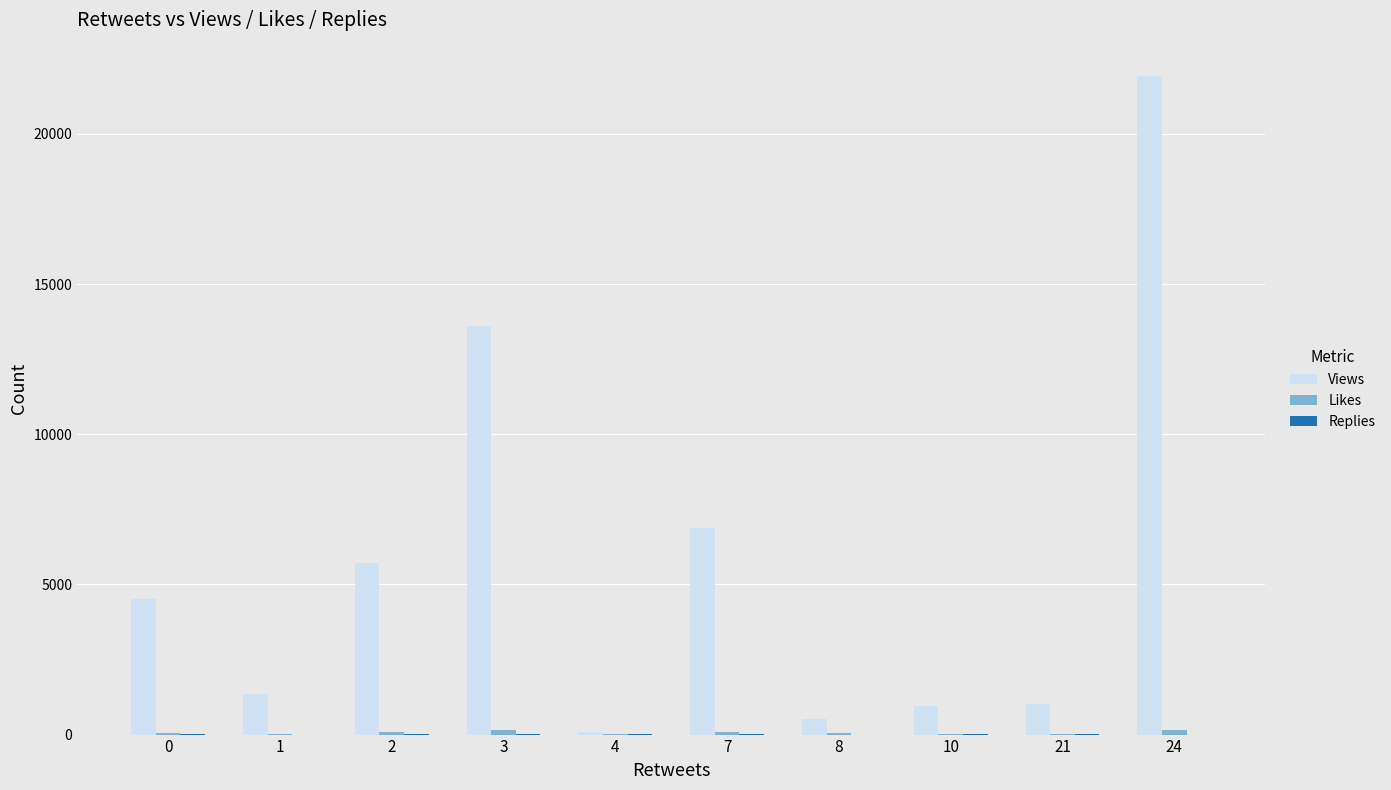

Which series changed the most between 3 and 24?

Views